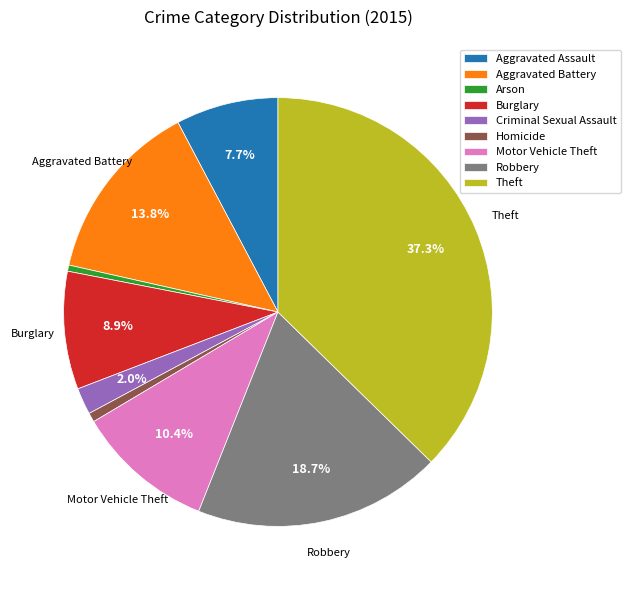

What percentage is the Theft slice, to the nearest percent?

37%